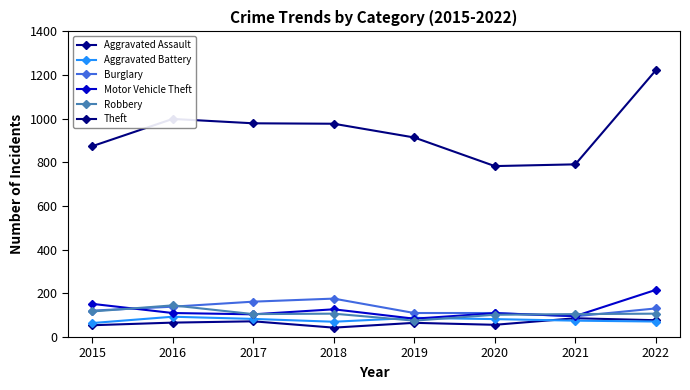

Does the chart display data point markers on the line(s)?

Yes